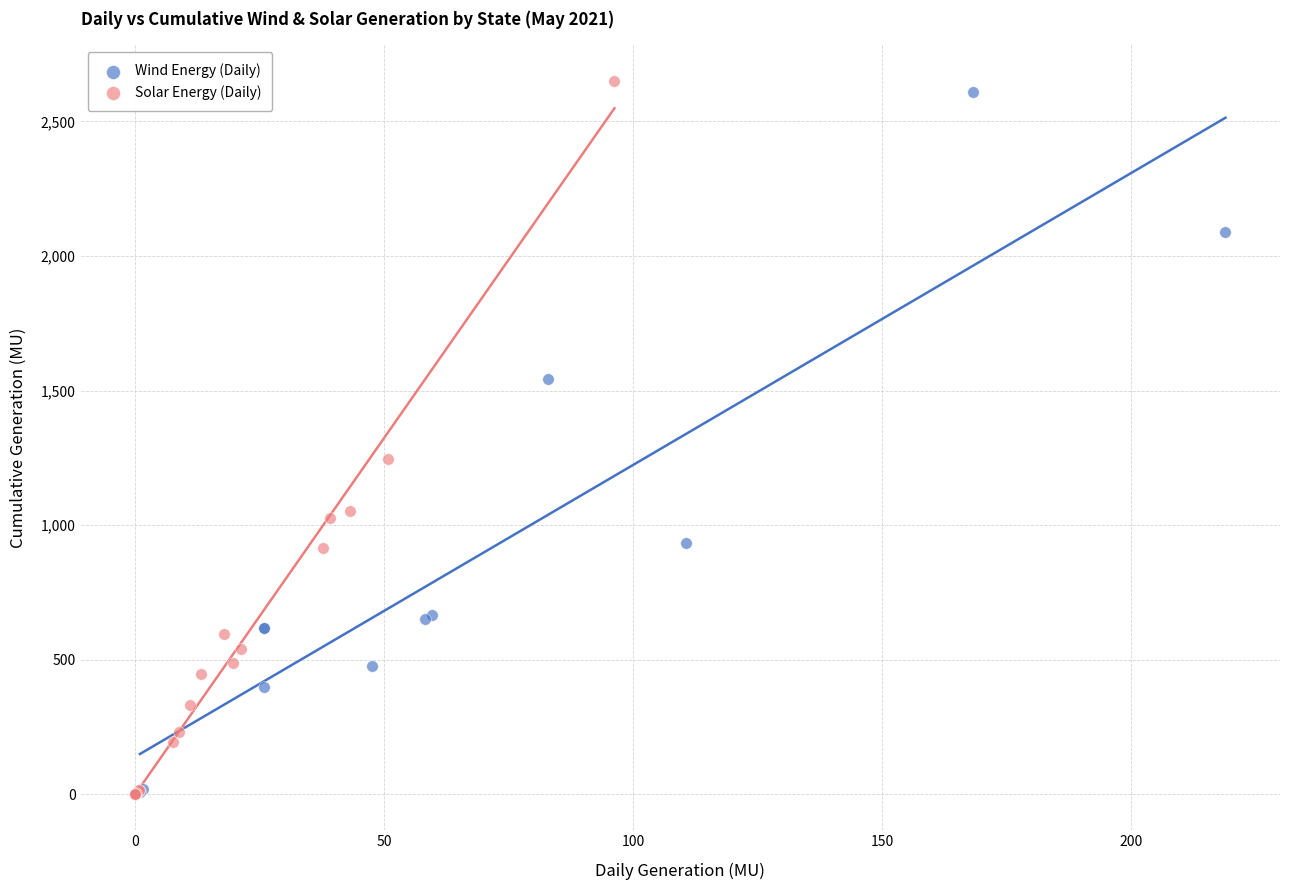

What are all the series names shown in the legend?

Wind Energy (Daily), Solar Energy (Daily)